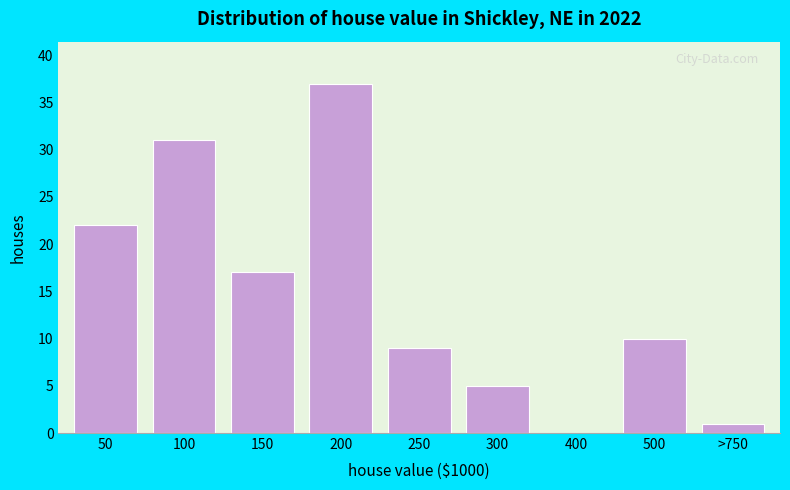

Reading right to left, what are all the values shown in this chart?

>750=1	500=10	400=0	300=5	250=9	200=37	150=17	100=31	50=22